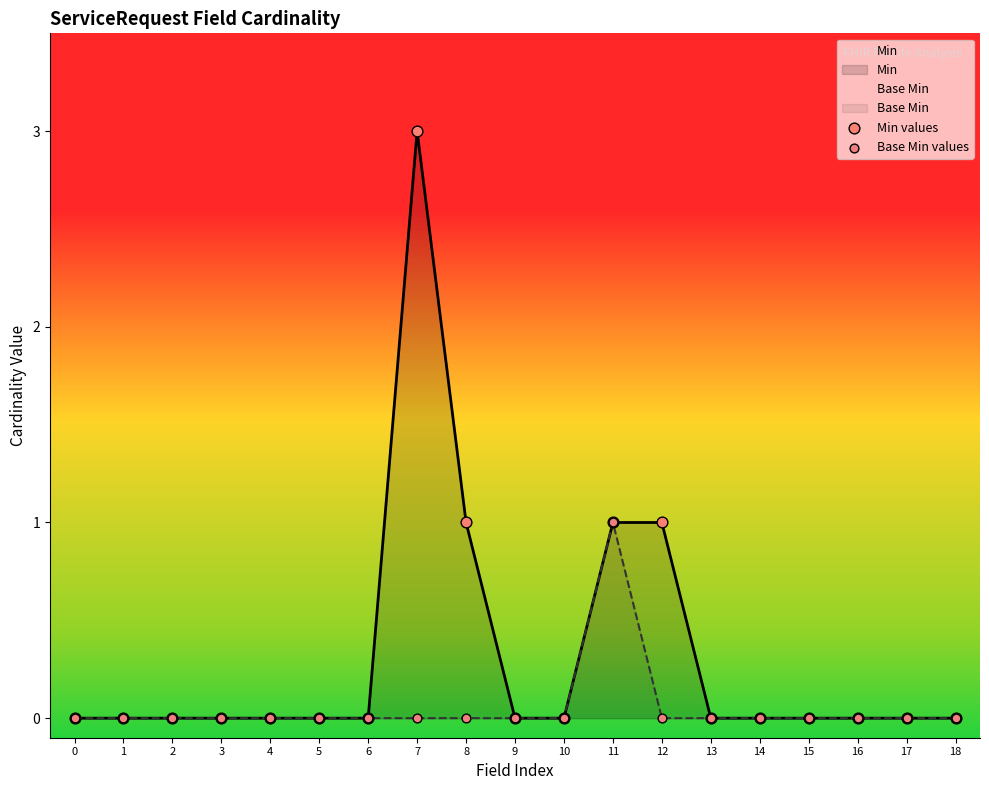

Which series contains the highest Y value?

Min values